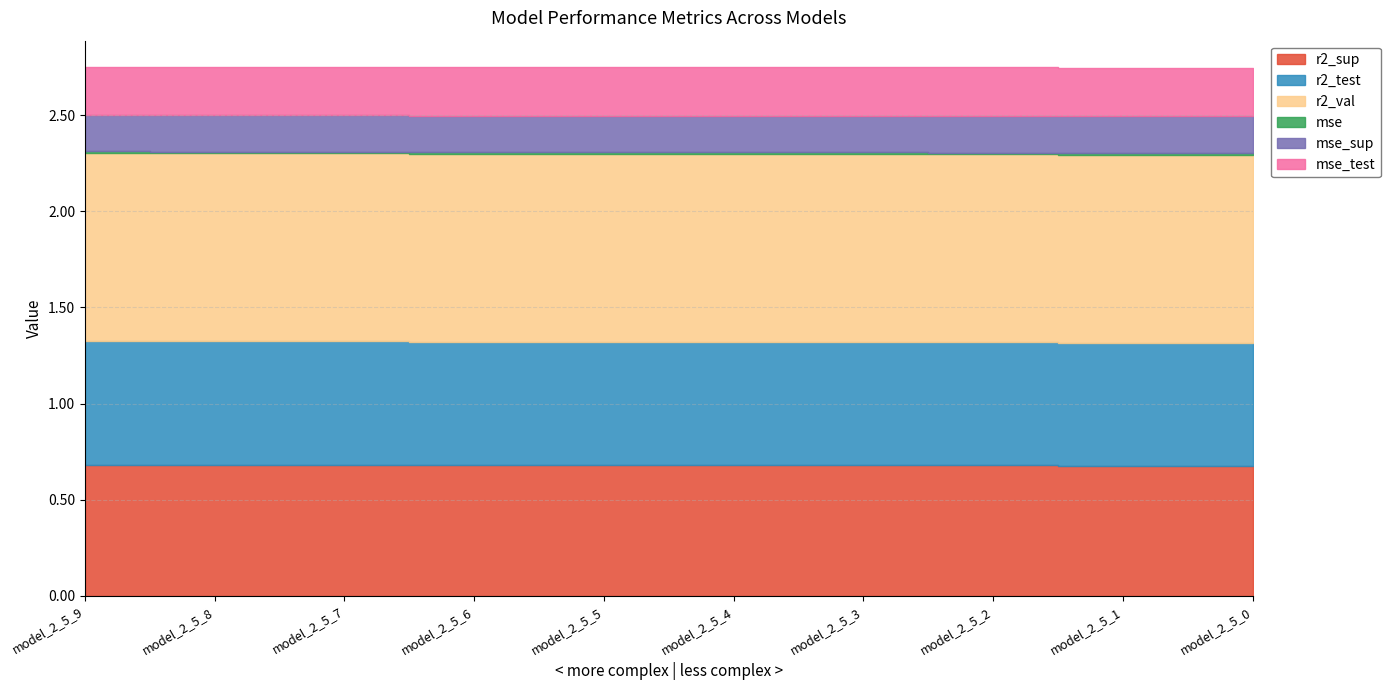

The value of mse_sup at model_2_5_8 is 0.3. True or false?

False